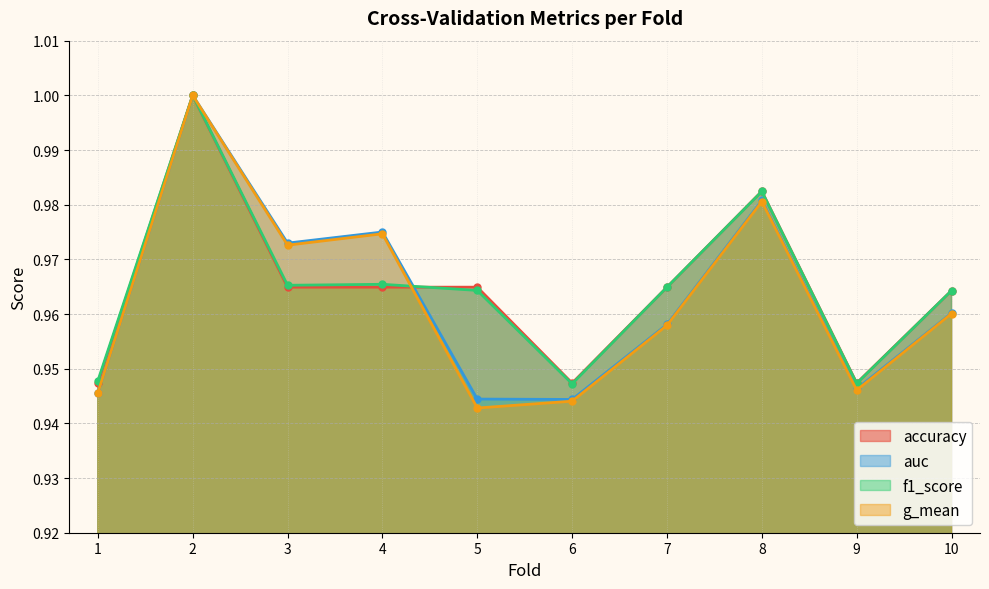

Where is the first local maximum for accuracy?

2